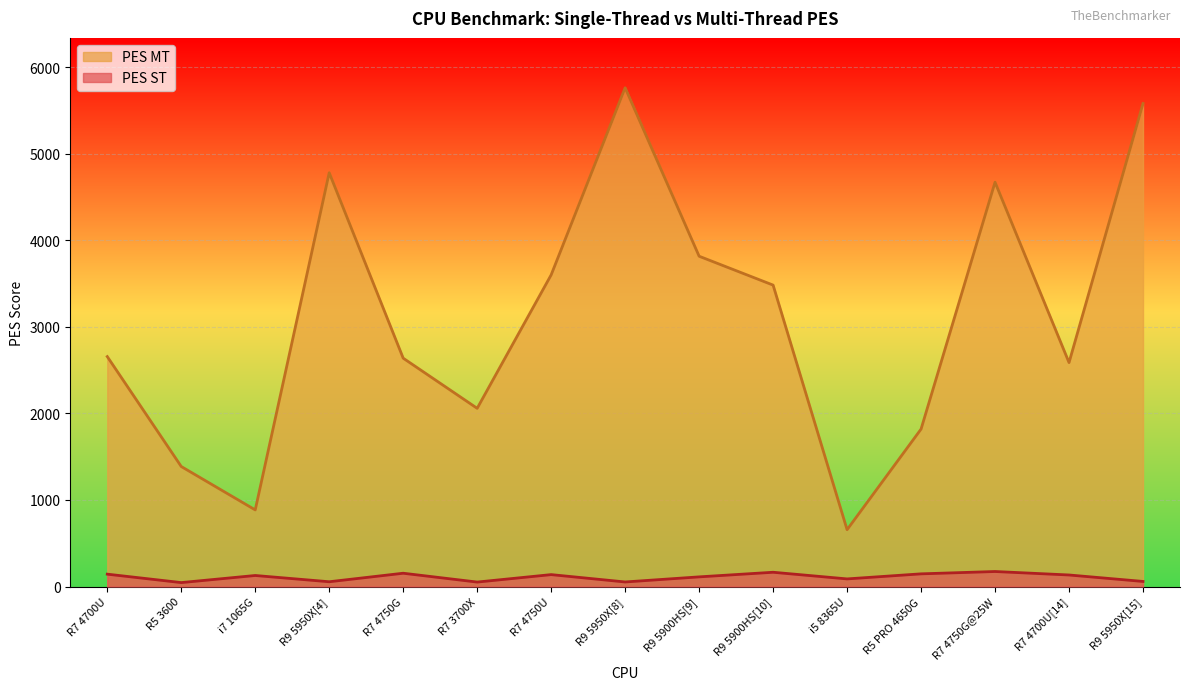

True or false: PES ST and PES MT intersect in this chart.

False